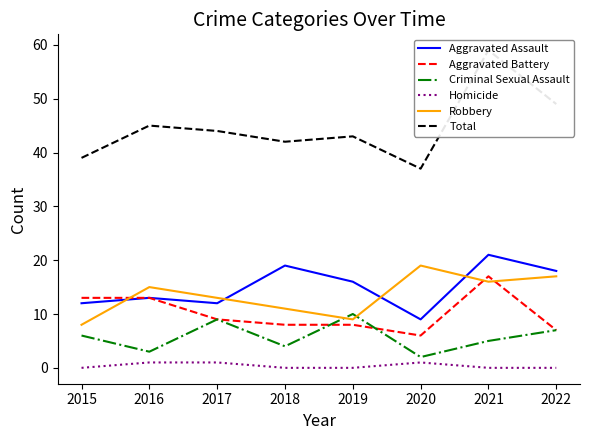

The Robbery series shows 11 at 2018. True or false?

True